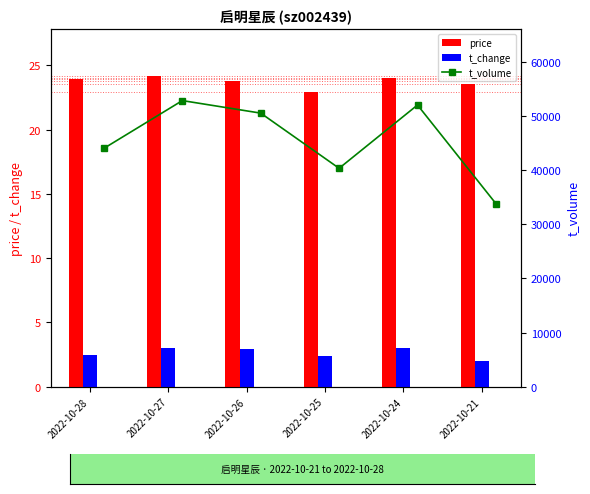

What is the difference between the t_change values at 2022-10-24 and 2022-10-28?

0.5